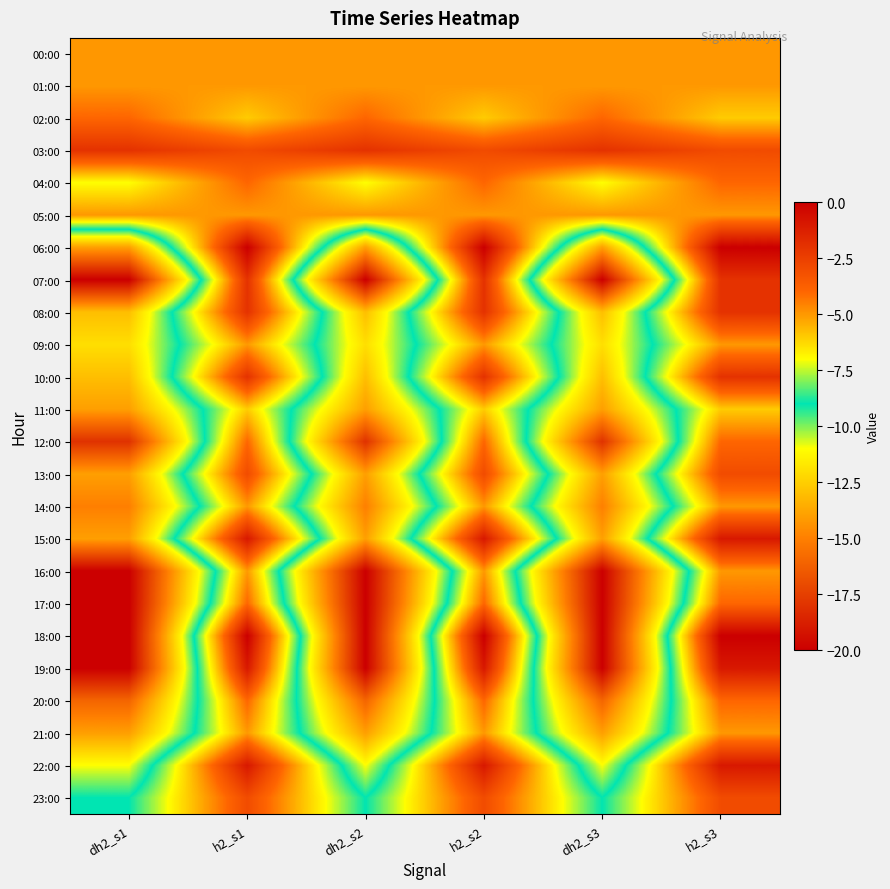

Reading left to right, what are all the values shown in this chart?

00:00: dh2_s1=-5	h2_s1=-5	dh2_s2=-5	h2_s2=-5	dh2_s3=-5	h2_s3=-5
01:00: dh2_s1=-5	h2_s1=-5	dh2_s2=-5	h2_s2=-5	dh2_s3=-5	h2_s3=-5
02:00: dh2_s1=-4	h2_s1=-6	dh2_s2=-4	h2_s2=-6	dh2_s3=-4	h2_s3=-6
03:00: dh2_s1=-2	h2_s1=-3	dh2_s2=-2	h2_s2=-3	dh2_s3=-2	h2_s3=-3
04:00: dh2_s1=-7	h2_s1=-4	dh2_s2=-7	h2_s2=-4	dh2_s3=-7	h2_s3=-4
05:00: dh2_s1=-5	h2_s1=-5	dh2_s2=-5	h2_s2=-5	dh2_s3=-5	h2_s3=-5
06:00: dh2_s1=-14	h2_s1=0	dh2_s2=-14	h2_s2=0	dh2_s3=-14	h2_s3=0
07:00: dh2_s1=-20	h2_s1=-2	dh2_s2=-20	h2_s2=-2	dh2_s3=-20	h2_s3=-2
08:00: dh2_s1=-13	h2_s1=-2	dh2_s2=-13	h2_s2=-2	dh2_s3=-13	h2_s3=-2
09:00: dh2_s1=-12	h2_s1=-5	dh2_s2=-12	h2_s2=-5	dh2_s3=-12	h2_s3=-5
10:00: dh2_s1=-13	h2_s1=-2	dh2_s2=-13	h2_s2=-2	dh2_s3=-13	h2_s3=-2
11:00: dh2_s1=-14	h2_s1=-6	dh2_s2=-14	h2_s2=-6	dh2_s3=-14	h2_s3=-6
12:00: dh2_s1=-18	h2_s1=-4	dh2_s2=-18	h2_s2=-4	dh2_s3=-18	h2_s3=-4
13:00: dh2_s1=-14	h2_s1=-3	dh2_s2=-14	h2_s2=-3	dh2_s3=-14	h2_s3=-3
14:00: dh2_s1=-15	h2_s1=-5	dh2_s2=-15	h2_s2=-5	dh2_s3=-15	h2_s3=-5
15:00: dh2_s1=-14	h2_s1=-1	dh2_s2=-14	h2_s2=-1	dh2_s3=-14	h2_s3=-1
16:00: dh2_s1=-20	h2_s1=-5	dh2_s2=-20	h2_s2=-5	dh2_s3=-20	h2_s3=-5
17:00: dh2_s1=-20	h2_s1=-4	dh2_s2=-20	h2_s2=-4	dh2_s3=-20	h2_s3=-4
18:00: dh2_s1=-20	h2_s1=0	dh2_s2=-20	h2_s2=0	dh2_s3=-20	h2_s3=0
19:00: dh2_s1=-20	h2_s1=-1	dh2_s2=-20	h2_s2=-1	dh2_s3=-20	h2_s3=-1
20:00: dh2_s1=-16	h2_s1=-4	dh2_s2=-16	h2_s2=-4	dh2_s3=-16	h2_s3=-4
21:00: dh2_s1=-14	h2_s1=-5	dh2_s2=-14	h2_s2=-5	dh2_s3=-14	h2_s3=-5
22:00: dh2_s1=-11	h2_s1=-1	dh2_s2=-11	h2_s2=-1	dh2_s3=-11	h2_s3=-1
23:00: dh2_s1=-9	h2_s1=-3	dh2_s2=-9	h2_s2=-3	dh2_s3=-9	h2_s3=-3